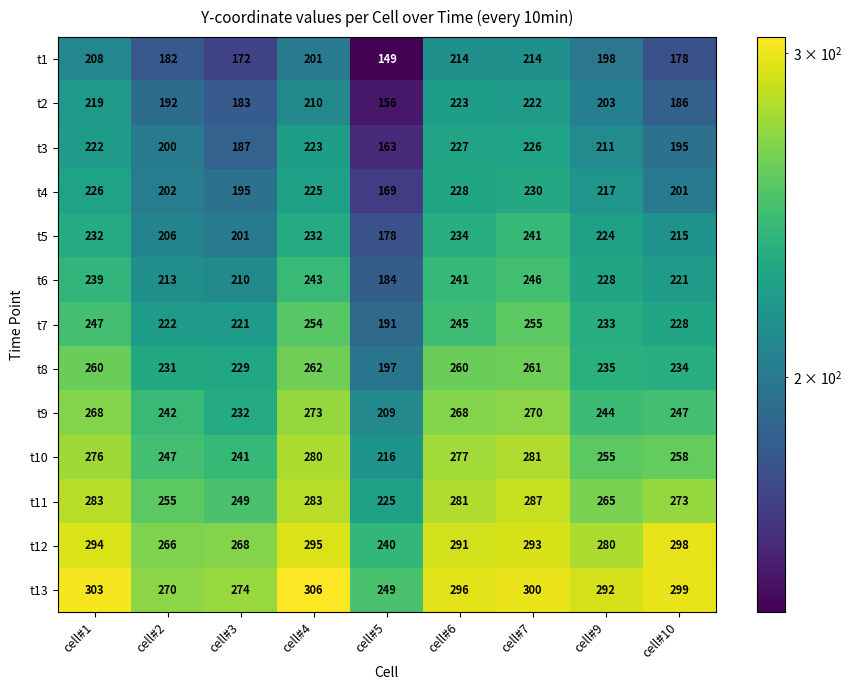

Is it true that t13 equals 274 at cell#3?

True